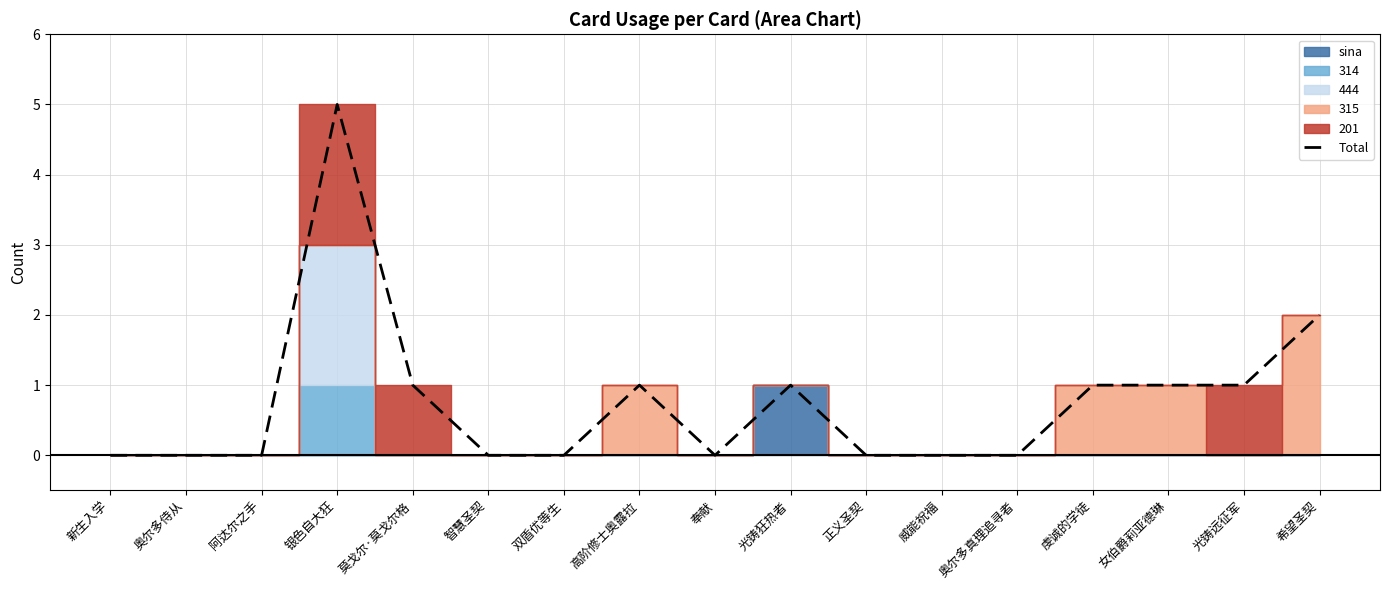

What is the average value?

1